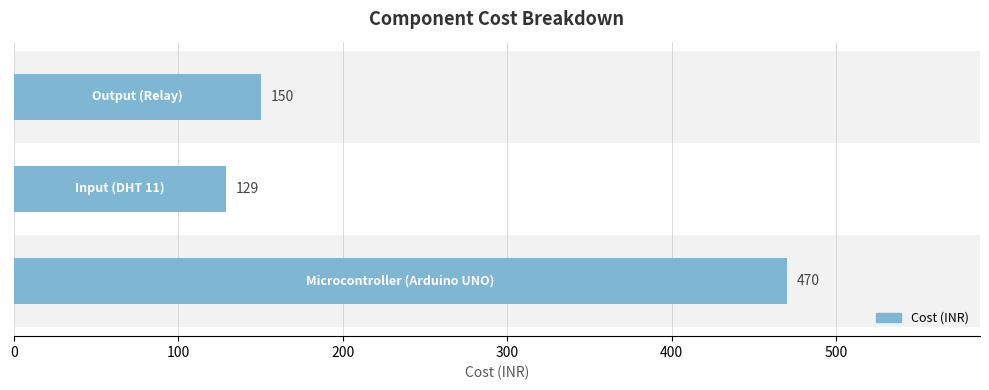

What is the difference between the maximum and minimum values?

341